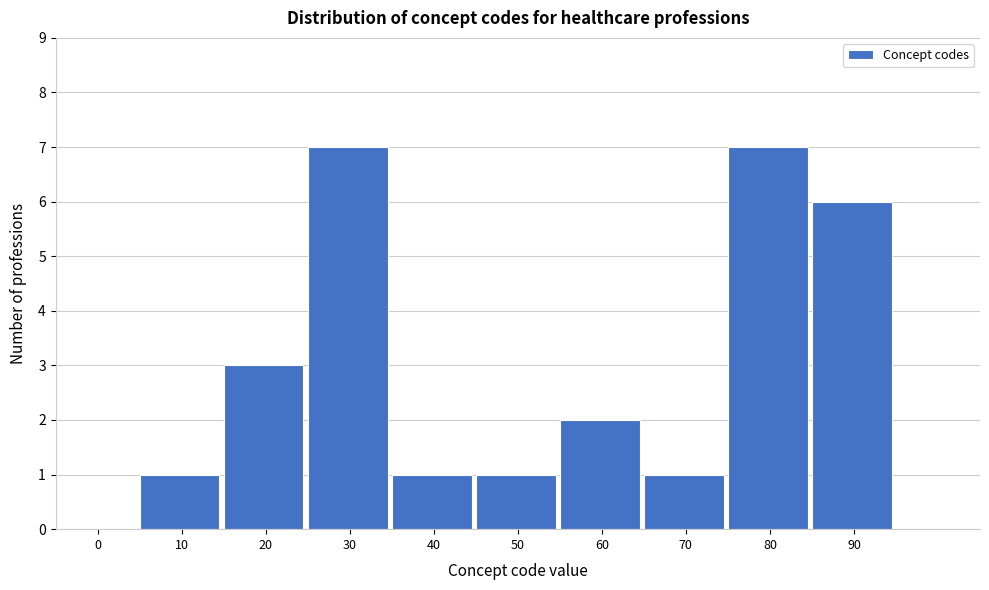

Reading left to right, what are all the values shown in this chart?

0=0	10=1	20=3	30=7	40=1	50=1	60=2	70=1	80=7	90=6